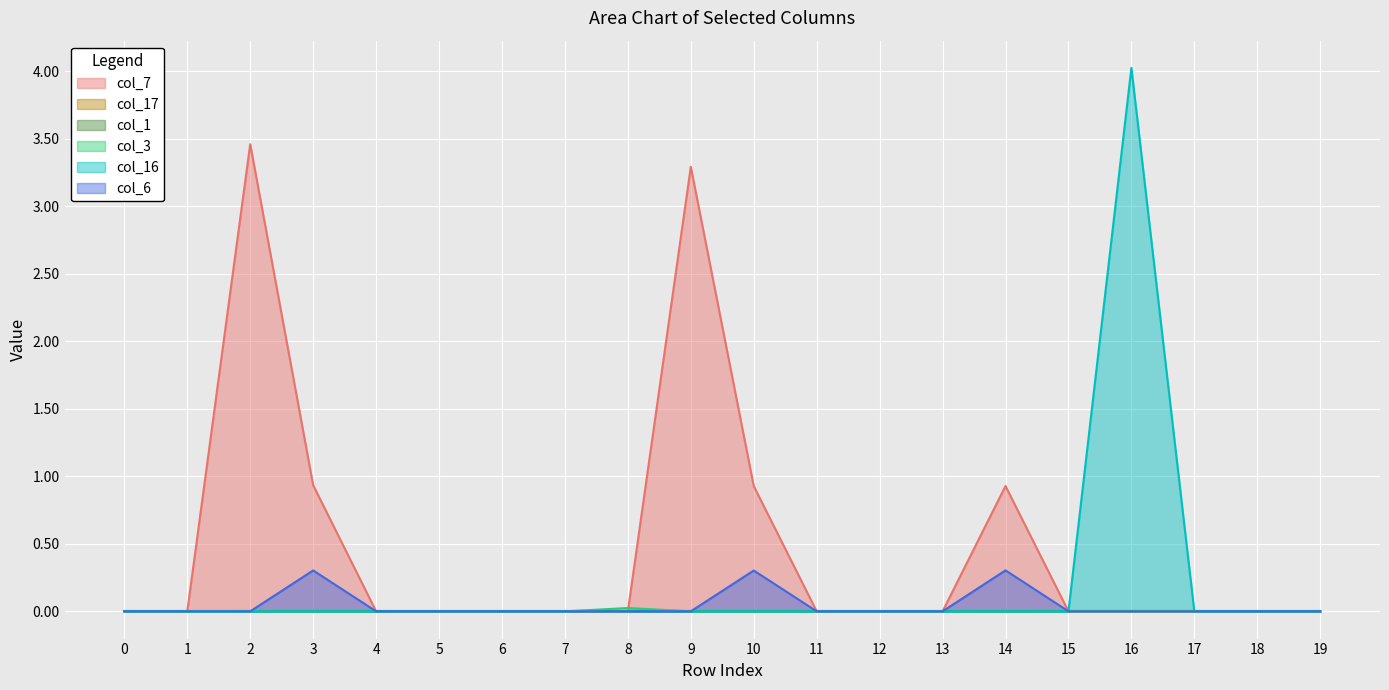

How many positive values does the col_6 series have?

3